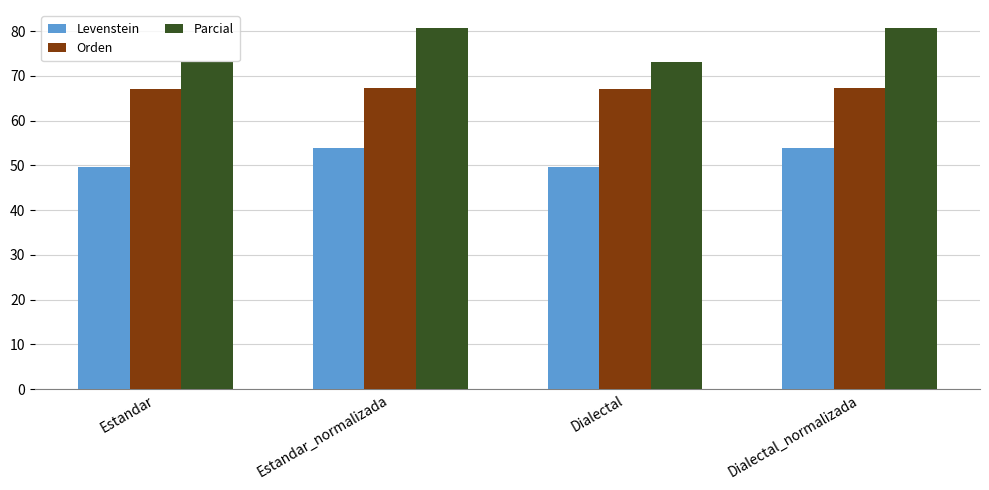

What is the sum of all Levenstein values?

207.1